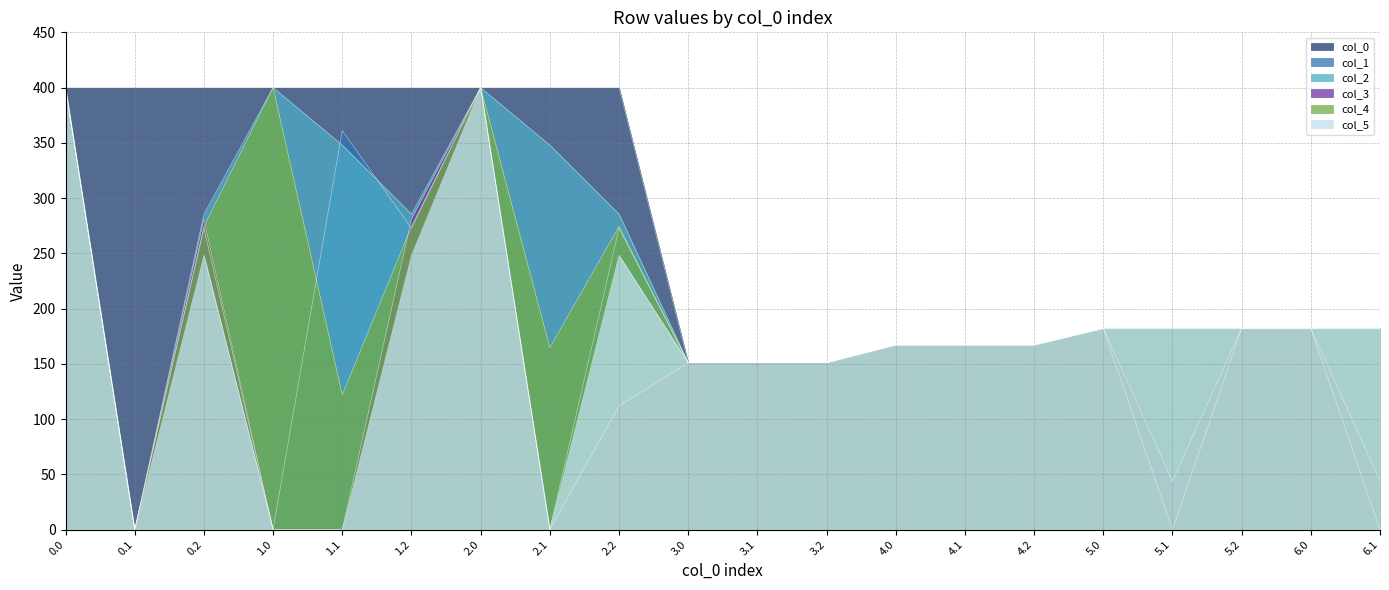

How many lines are shown in the chart?

6